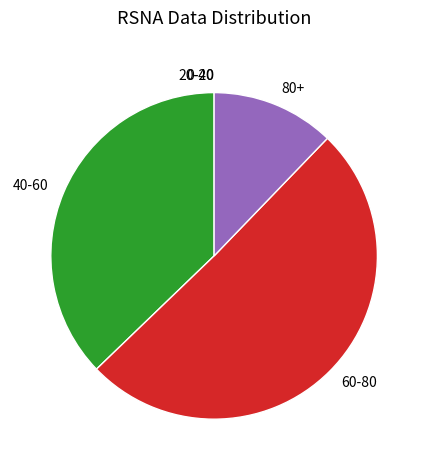

Is there a majority slice in this chart?

Yes